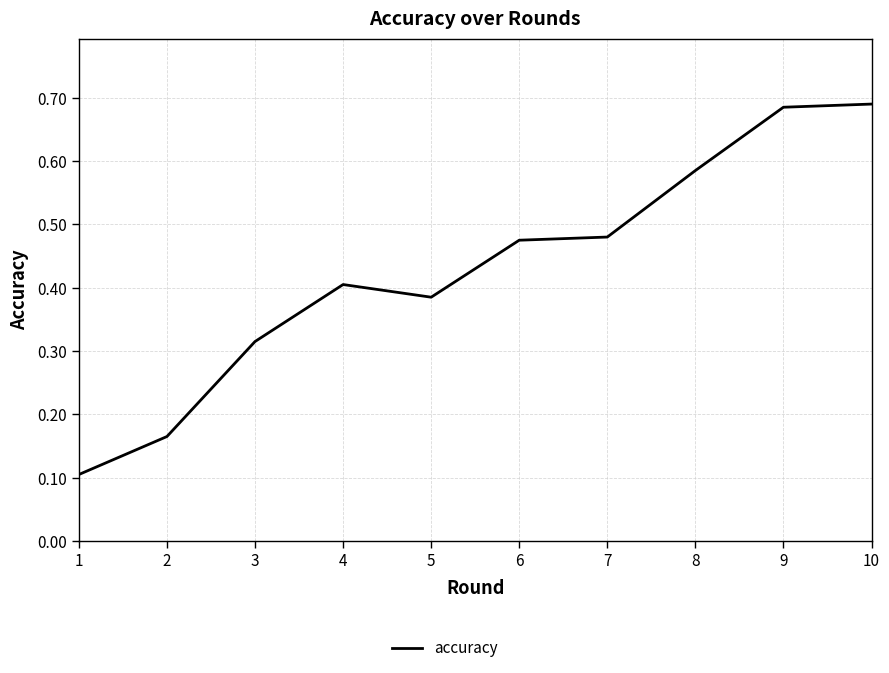

What is the difference between the values at 2 and 1?

0.1